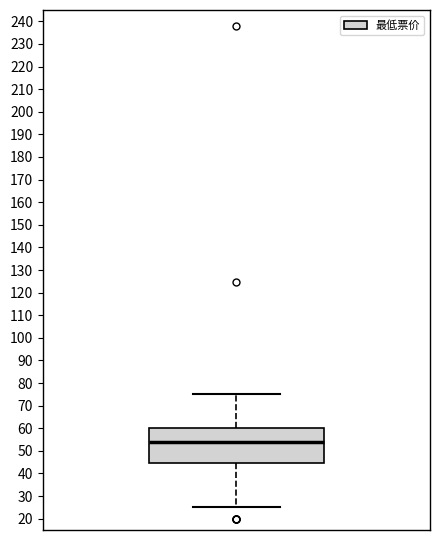

Transcribe this box plot: give where the median line is, the range the box spans, and where the two whiskers end, as read against the y-axis. The values are not printed on the chart, so give them approximately, as read against the axis.

median 54, box 44 to 60, whiskers 25 to 75